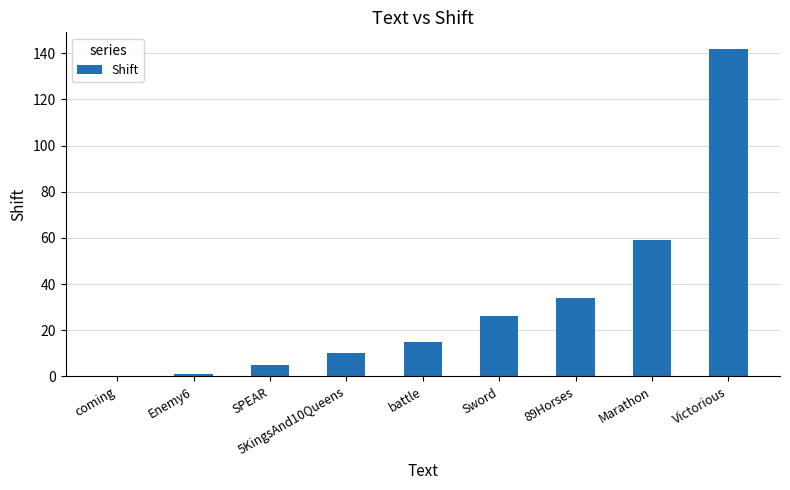

Are the bars horizontal?

No